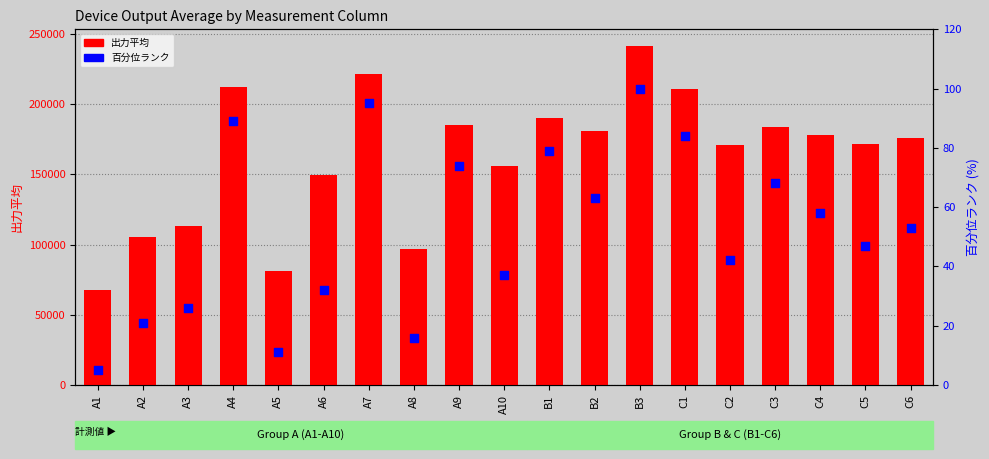

What is the change in value from A10 to C2?

+5